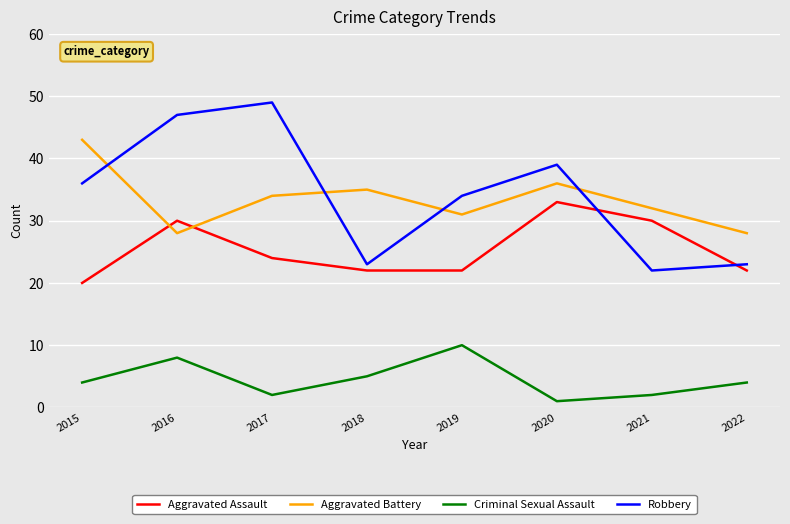

Reading left to right, transcribe all the data shown in this chart.

Aggravated Assault: 2015=20	2016=30	2017=24	2018=22	2019=22	2020=33	2021=30	2022=22
Aggravated Battery: 2015=43	2016=28	2017=34	2018=35	2019=31	2020=36	2021=32	2022=28
Criminal Sexual Assault: 2015=4	2016=8	2017=2	2018=5	2019=10	2020=1	2021=2	2022=4
Robbery: 2015=36	2016=47	2017=49	2018=23	2019=34	2020=39	2021=22	2022=23